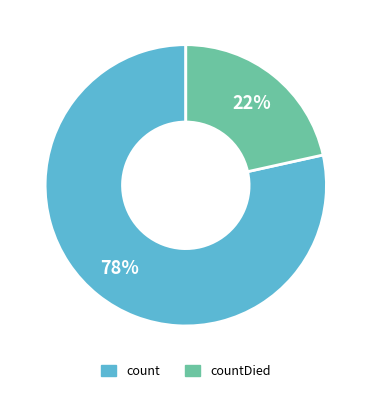

Is there a majority slice in this chart?

Yes